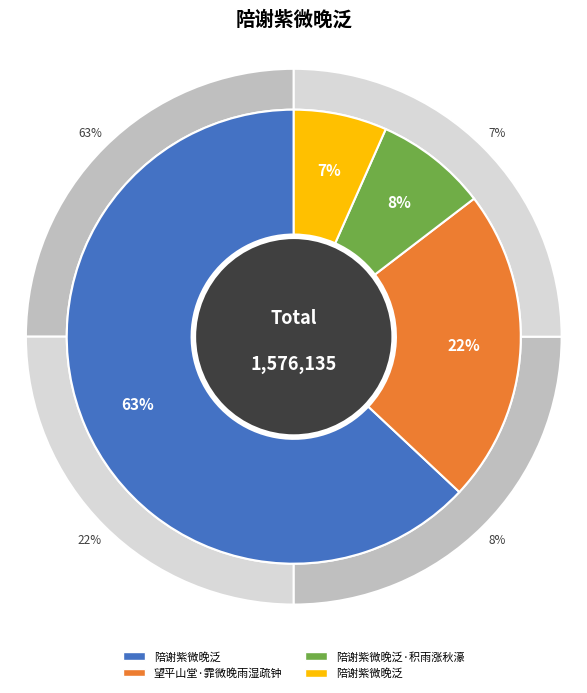

What is the smallest slice in the pie chart?

陪谢紫微晚泛